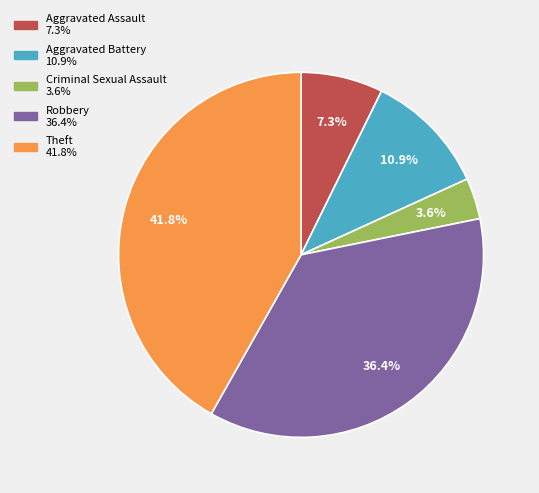

Between Criminal Sexual Assault and Theft, which is larger?

Theft